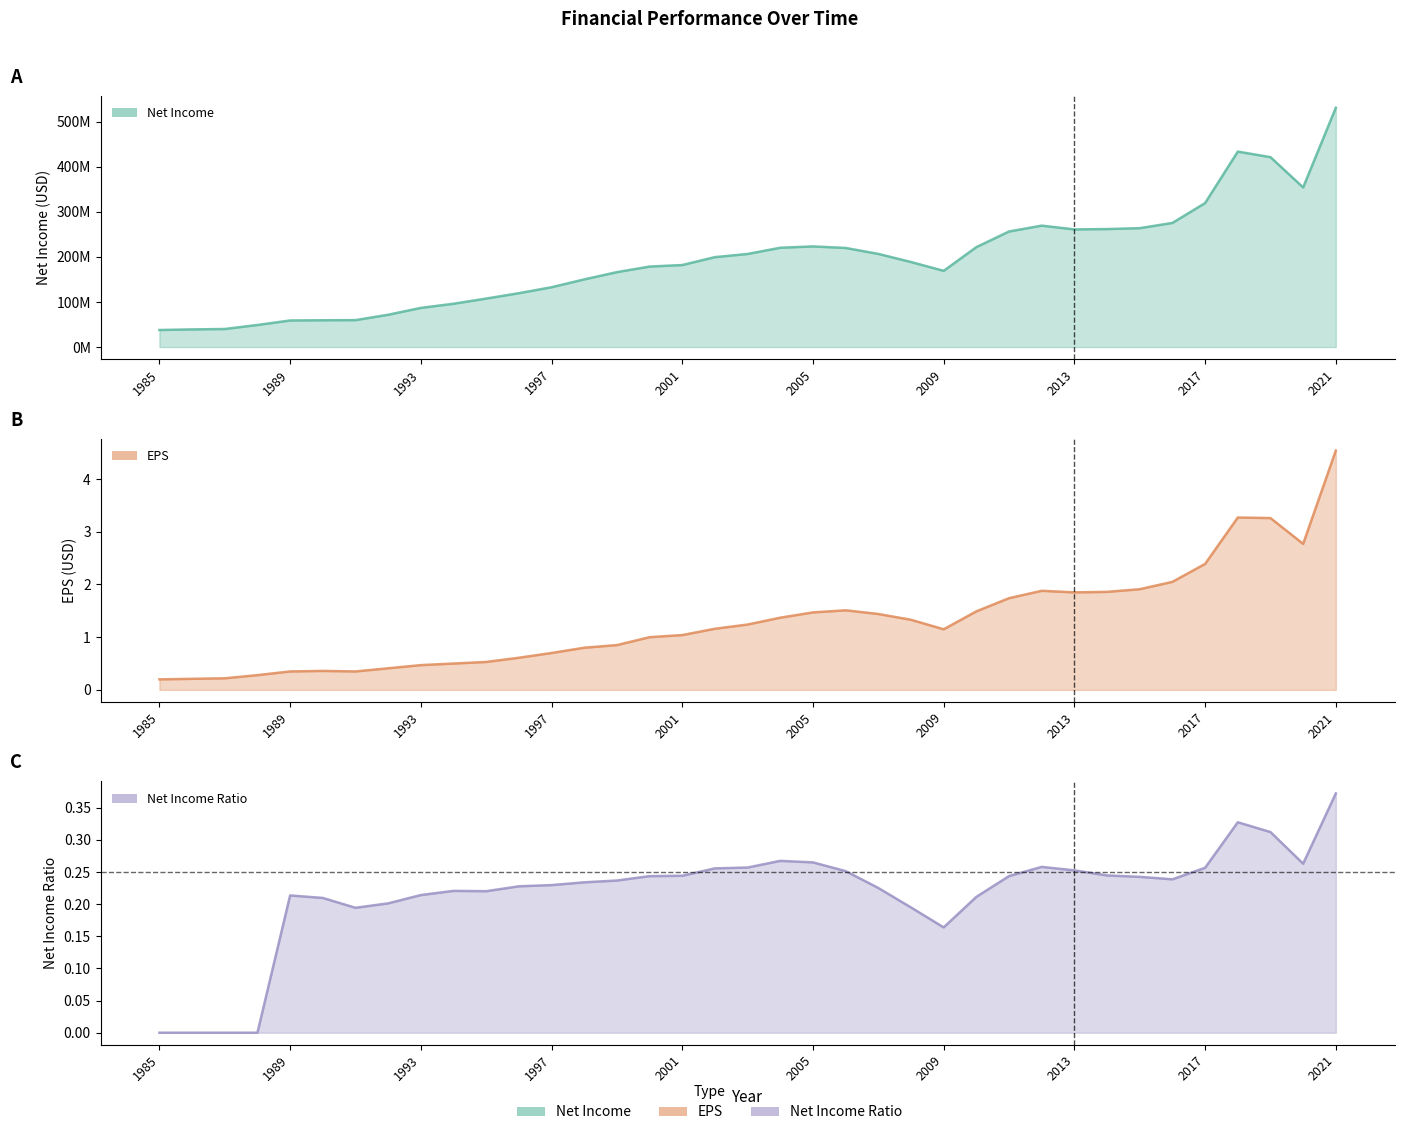

How many data points in Net Income are above 188655000?

18